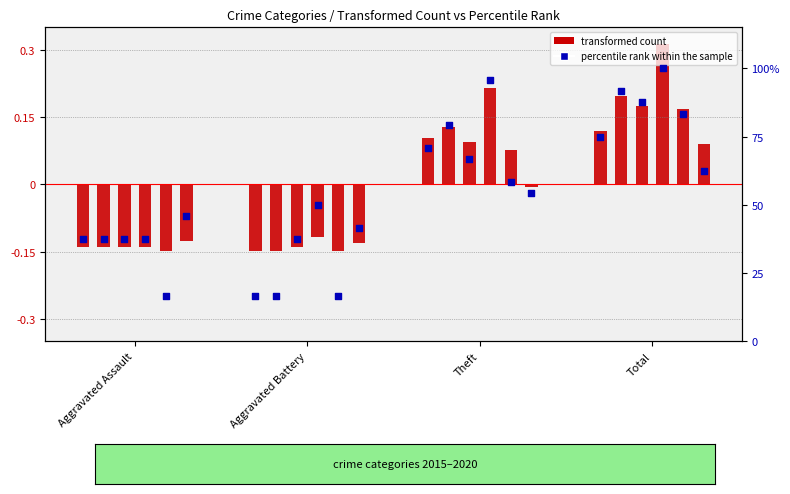

At which category is the sum across all series the highest?

Total